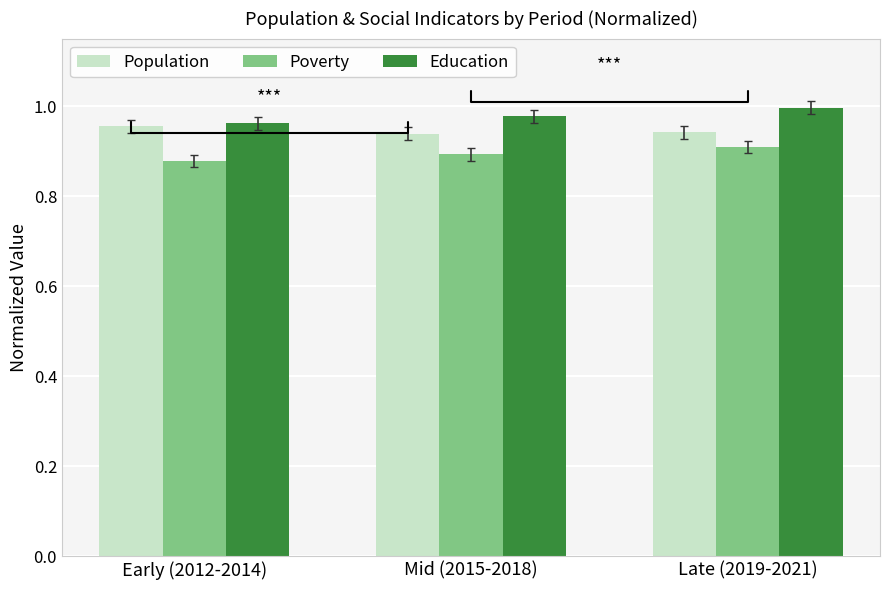

What is the sum of the Population values at Mid (2015-2018) and Early (2012-2014)?

1.9